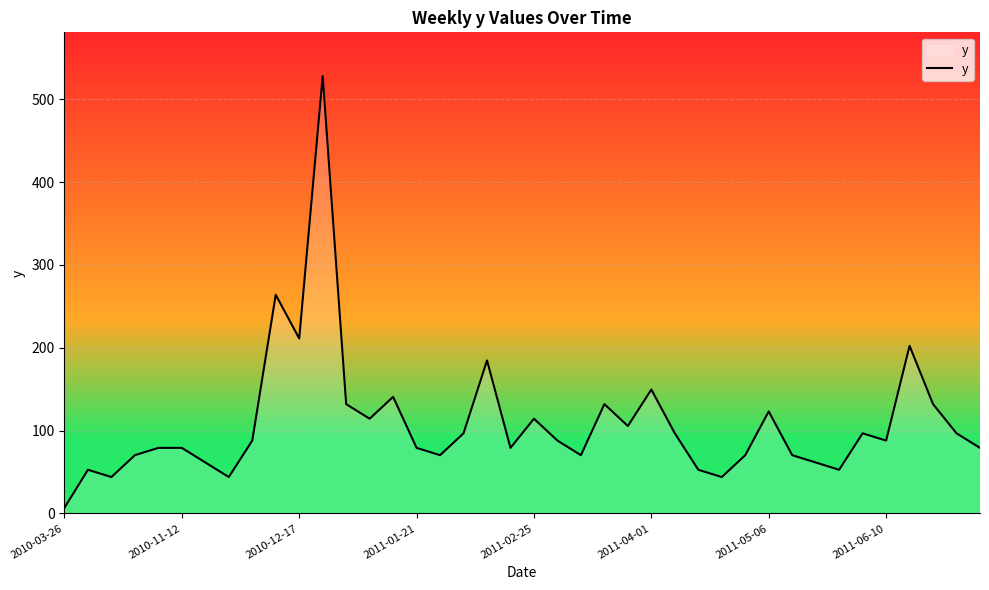

What is the difference between the second highest and second lowest values?

220.0